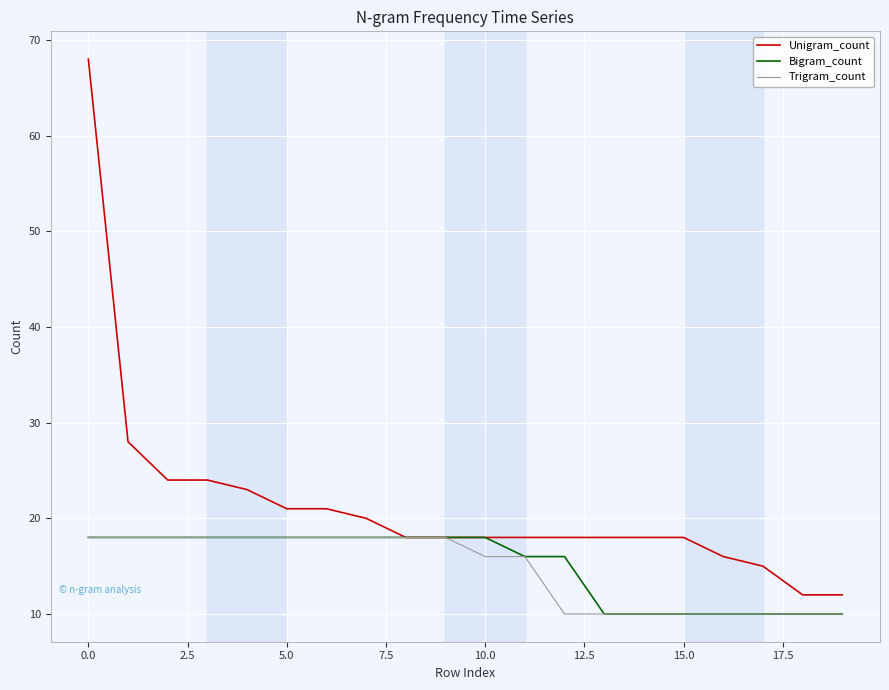

What is the maximum value shown in the chart?

68